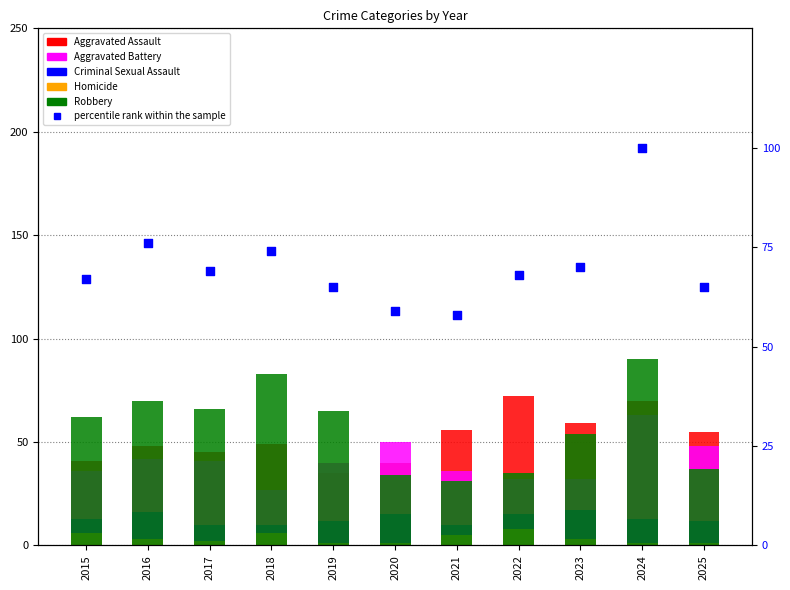

Is the value of percentile rank within the sample at 2021 greater than the value of Robbery at 2022?

Yes